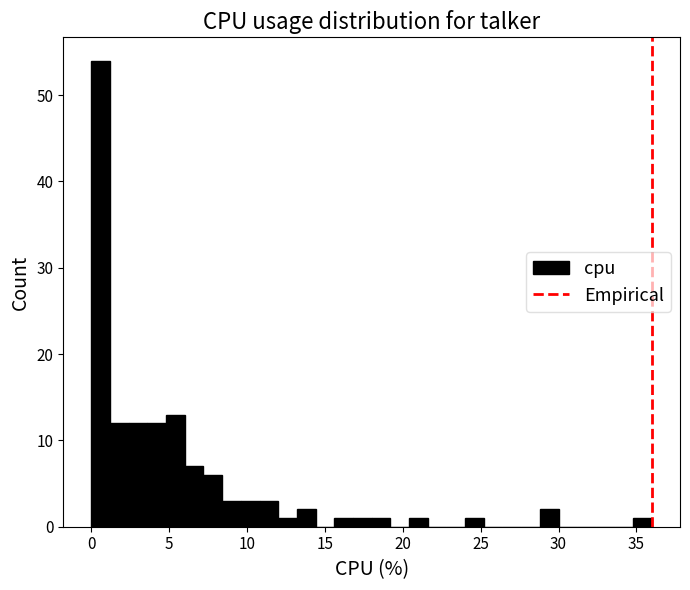

Around what value on the x-axis is the tallest bar? Give the approximate position of its centre, as read against the axis.

0.5